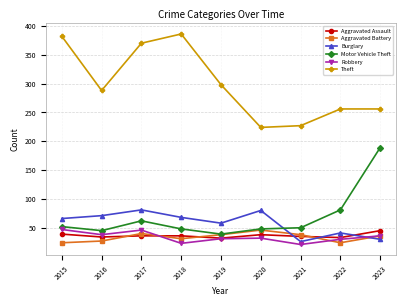

What is the average value of the Aggravated Assault series?

36